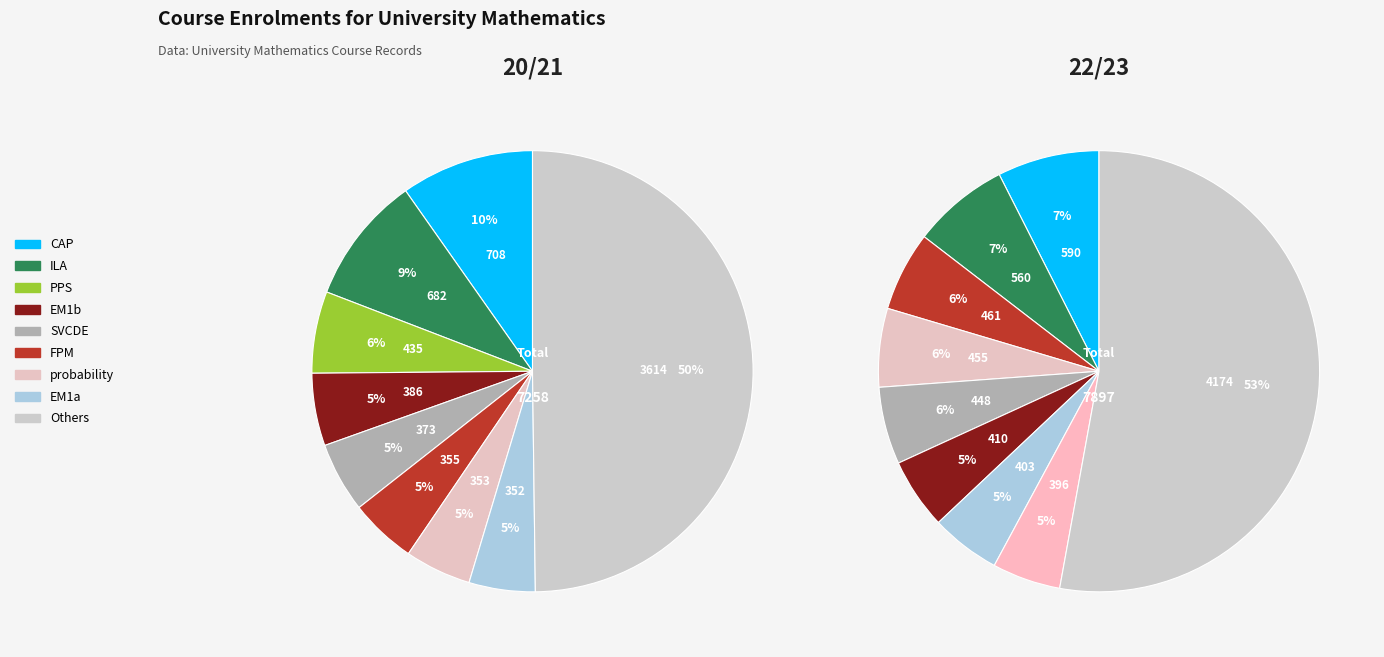

Is there any slice that represents more than half of the pie?

No